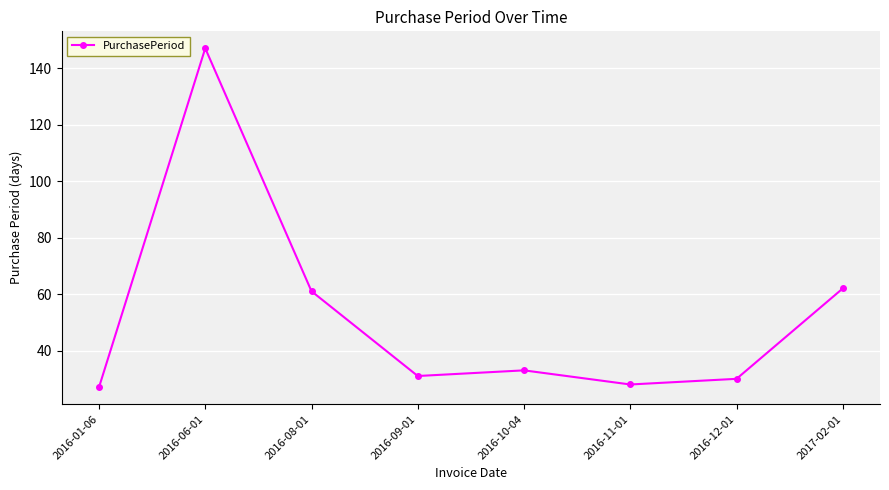

Reading right to left, transcribe all the data shown in this chart.

62	30	28	33	31	61	147	27